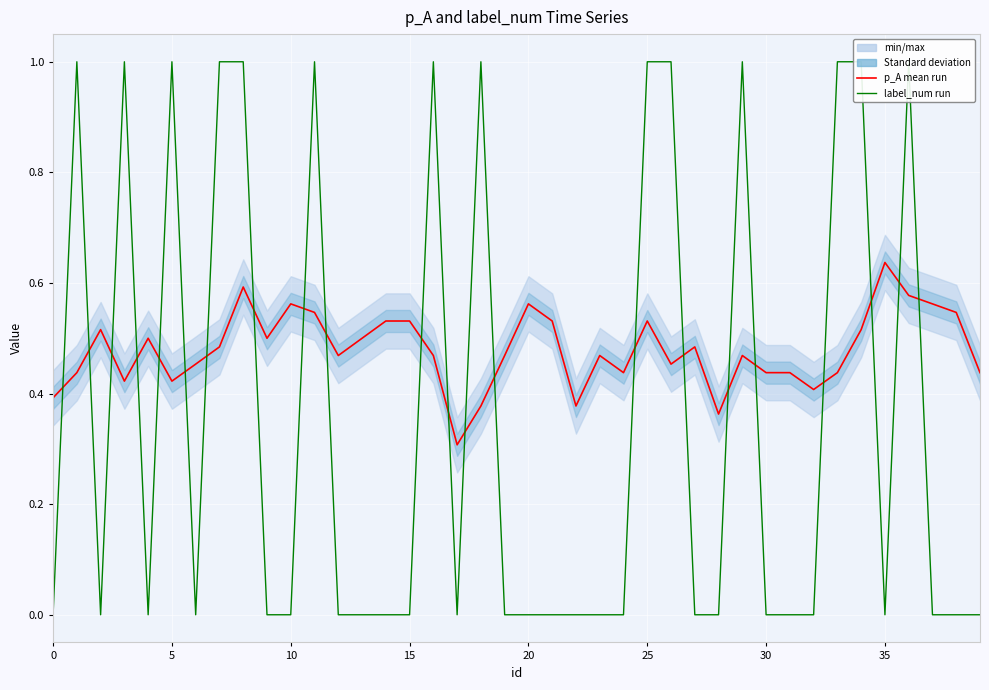

Which category has the highest value across all series?

5